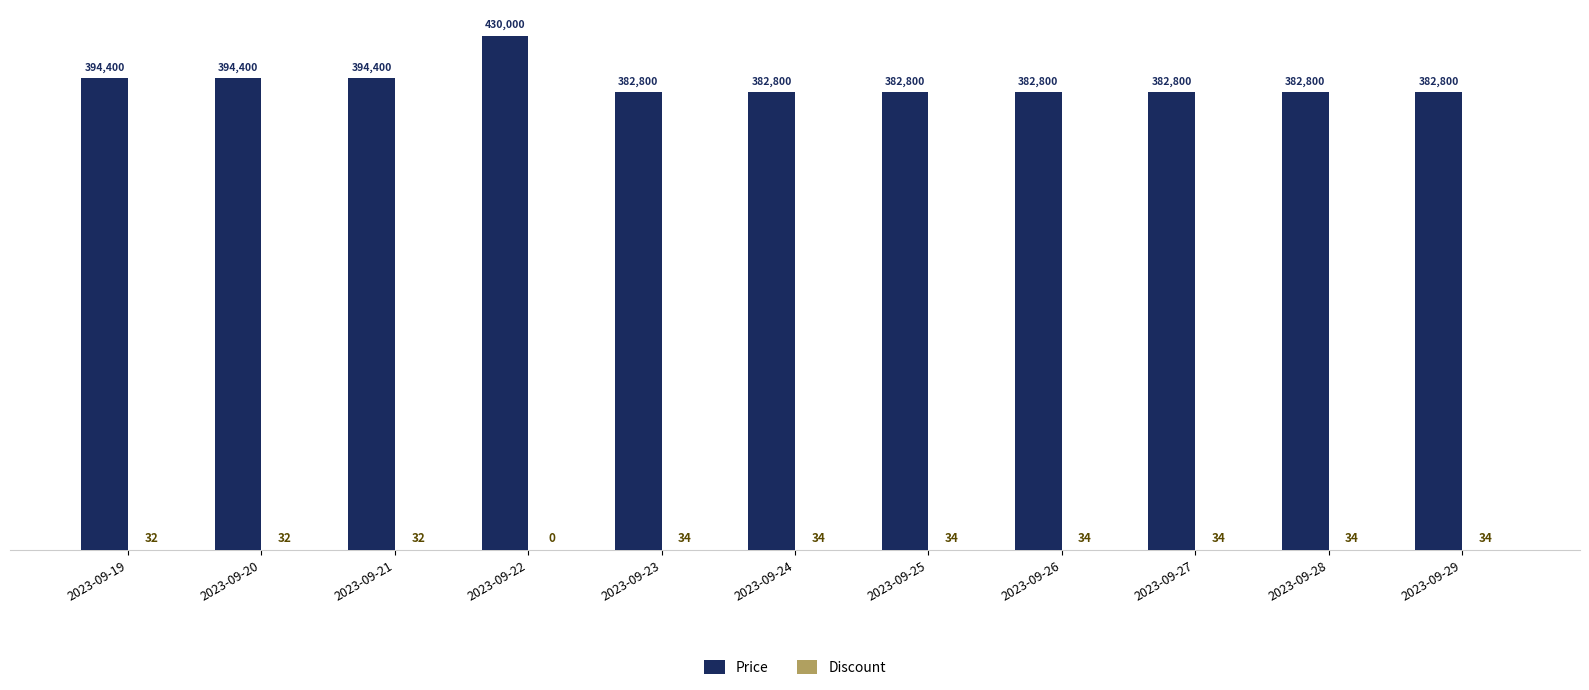

What is the sum of the Price values at 2023-09-29 and 2023-09-25?

765600